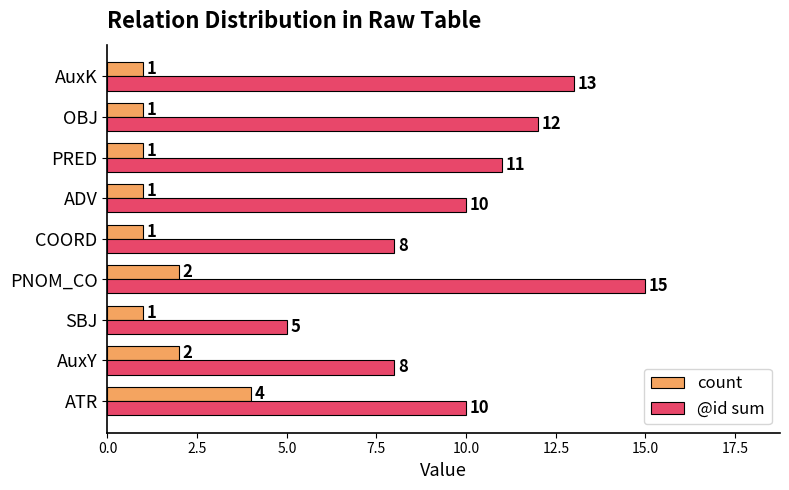

Which series has the widest spread of values?

@id sum